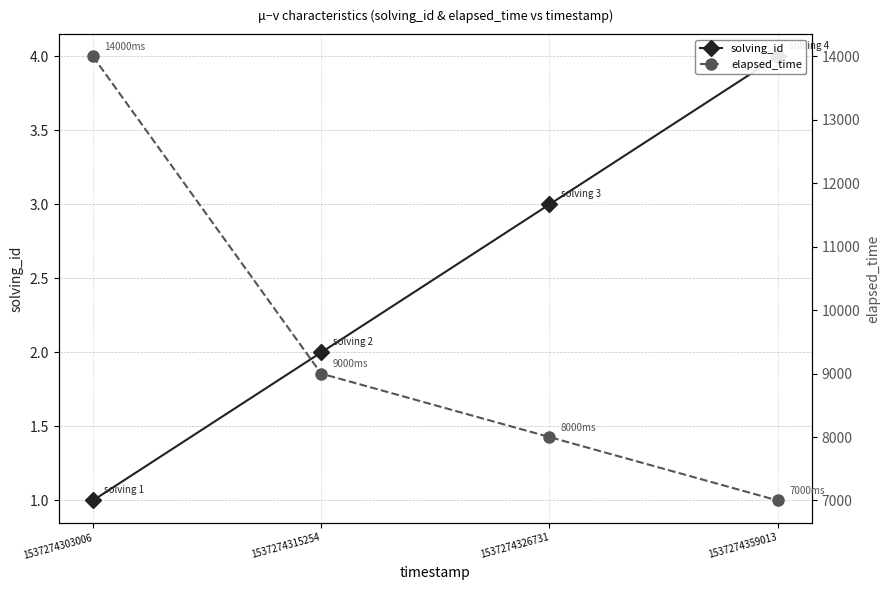

At which category does the chart reach its peak across all series?

1537274303006